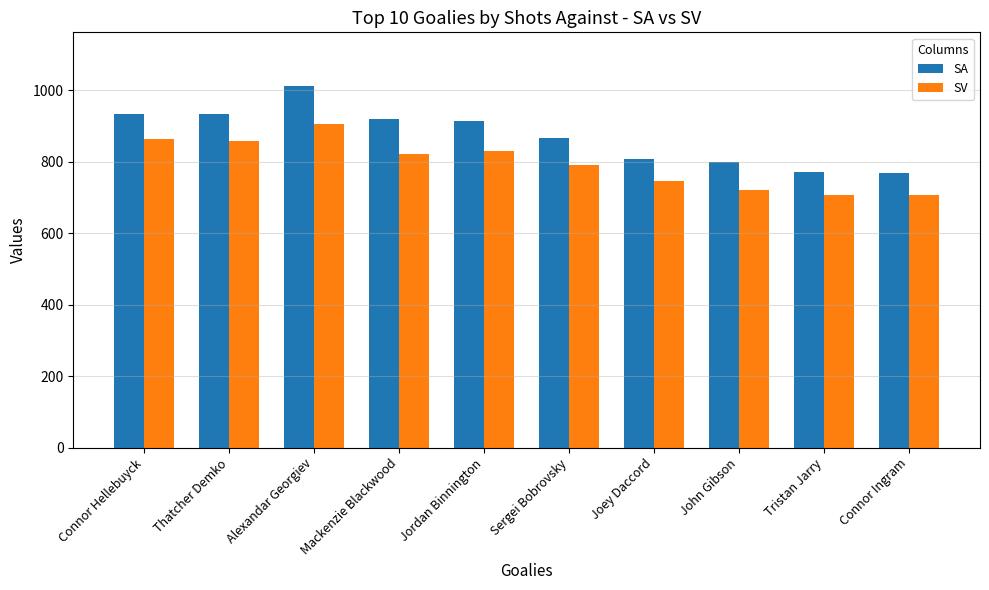

What is the average value of the SA series?

873